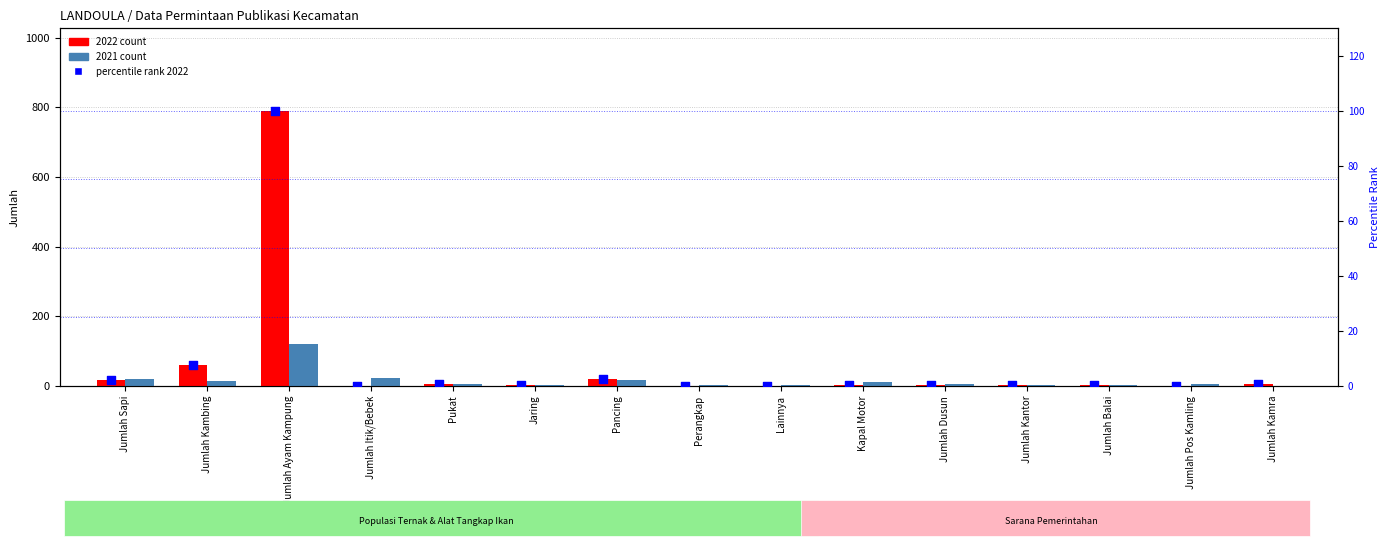

Which has a higher value, Jumlah Ayam Kampung or Jumlah Itik/Bebek?

Jumlah Ayam Kampung